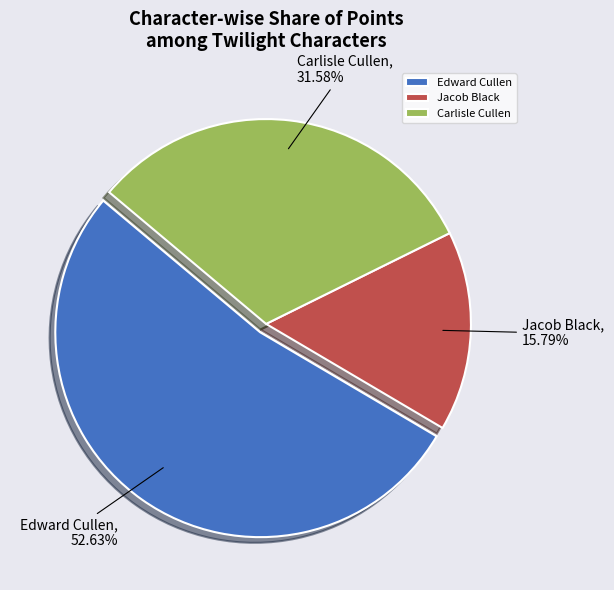

What percentage is the Carlisle Cullen slice, to the nearest percent?

32%